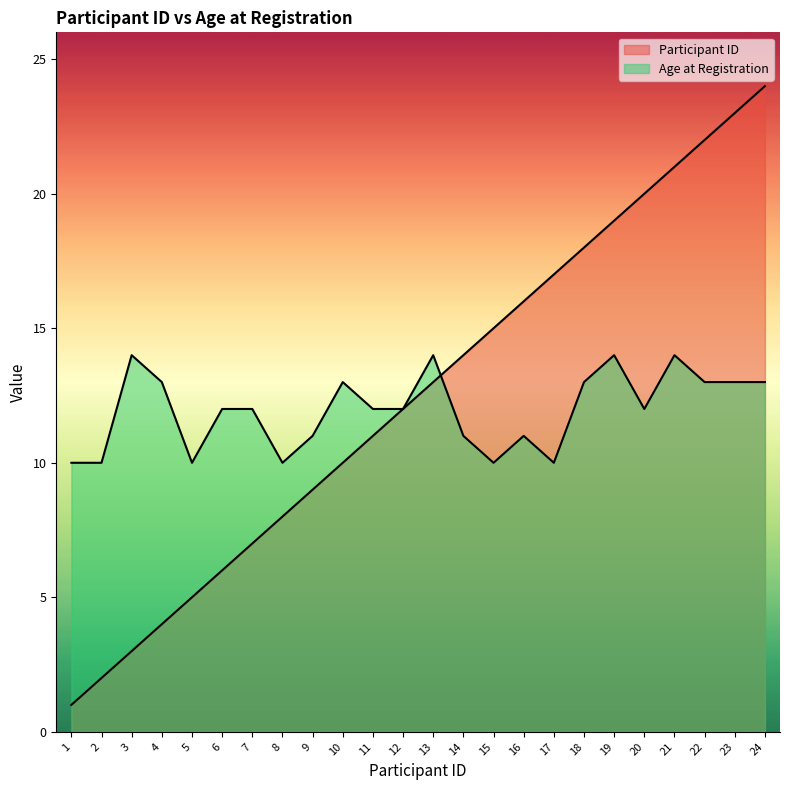

At which category is the sum across all series the highest?

24